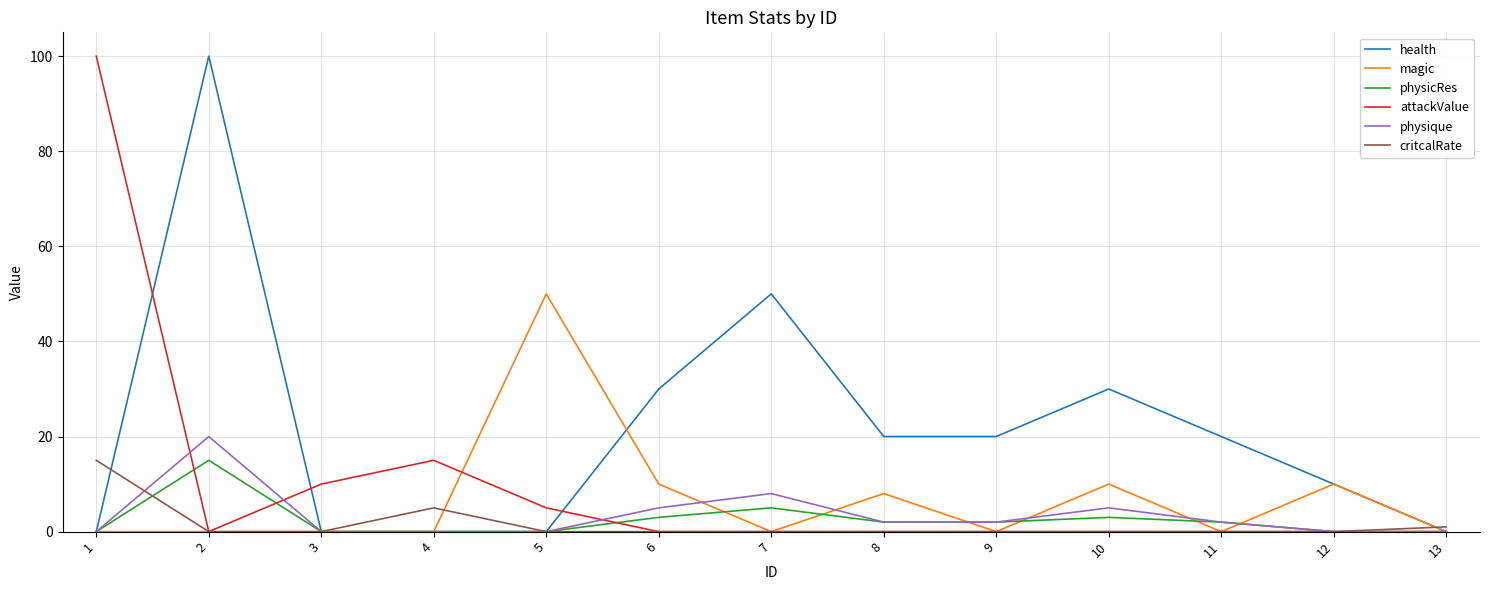

Reading left to right, extract all data points from this chart.

health: 1=0	2=100	3=0	4=0	5=0	6=30	7=50	8=20	9=20	10=30	11=20	12=10	13=0
magic: 1=0	2=0	3=0	4=0	5=50	6=10	7=0	8=8	9=0	10=10	11=0	12=10	13=0
physicRes: 1=0	2=15	3=0	4=0	5=0	6=3	7=5	8=2	9=2	10=3	11=2	12=0	13=0
attackValue: 1=100	2=0	3=10	4=15	5=5	6=0	7=0	8=0	9=0	10=0	11=0	12=0	13=0
physique: 1=0	2=20	3=0	4=0	5=0	6=5	7=8	8=2	9=2	10=5	11=2	12=0	13=0
critcalRate: 1=15	2=0	3=0	4=5	5=0	6=0	7=0	8=0	9=0	10=0	11=0	12=0	13=1